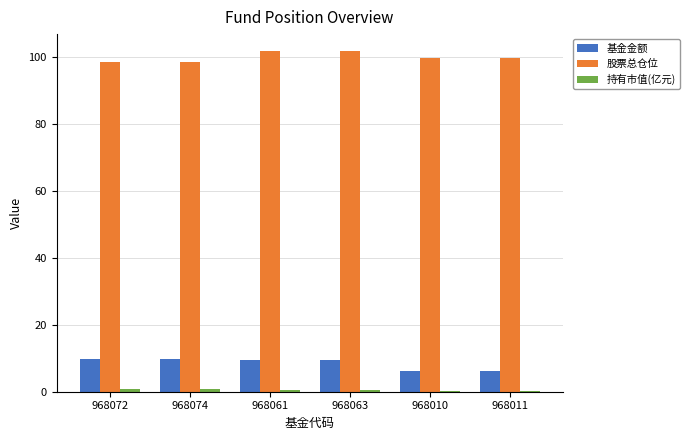

What is the highest value of the 基金金额 series?

9.9